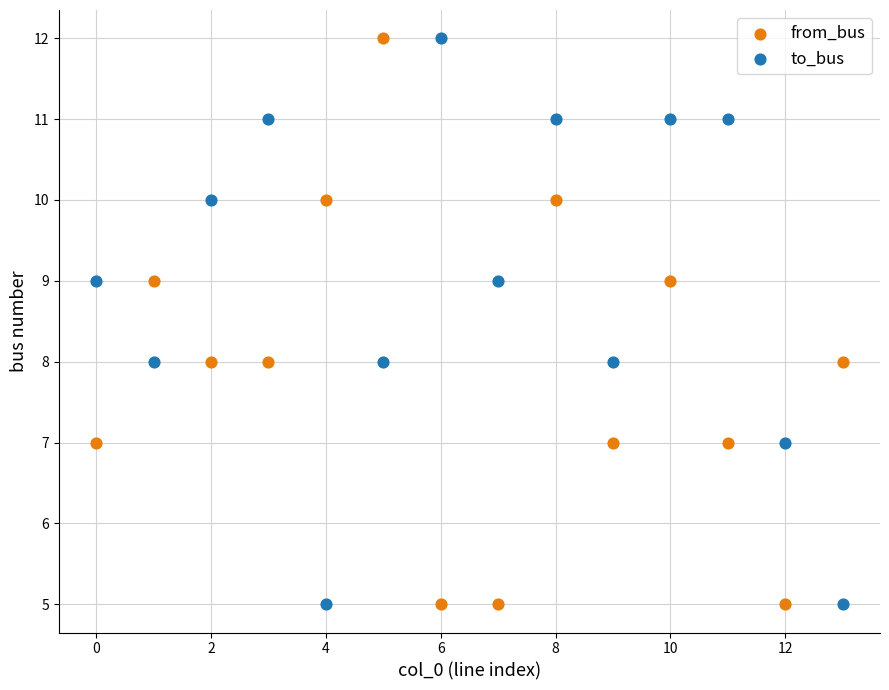

Across all data points, what is the range of Y values (max minus min)?

7